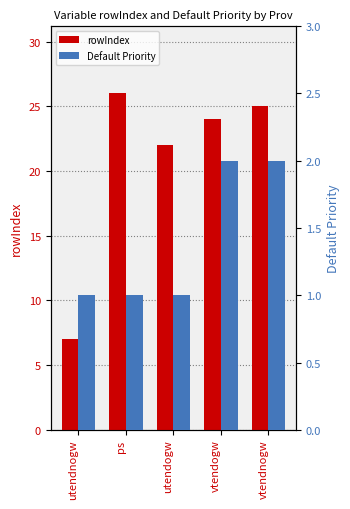

Are the bars horizontal?

No